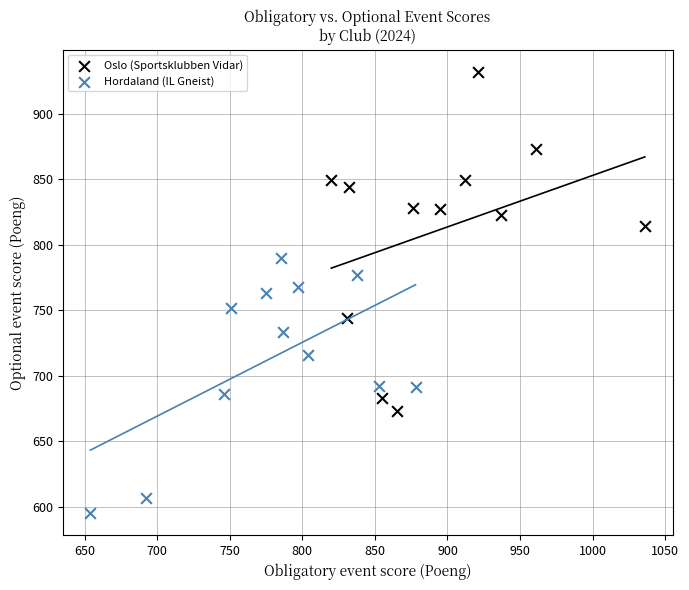

Which series contains the highest Y value?

Oslo (Sportsklubben Vidar)